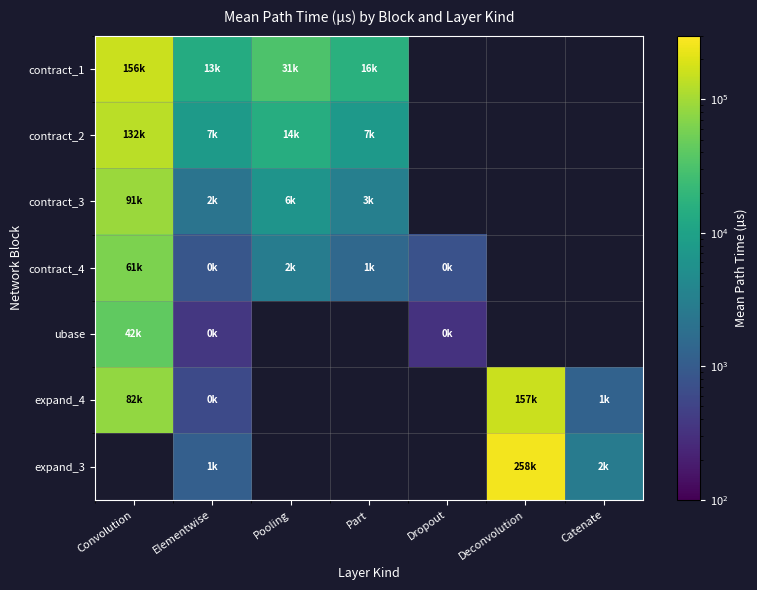

At how many categories does at least one series exceed 144265?

2